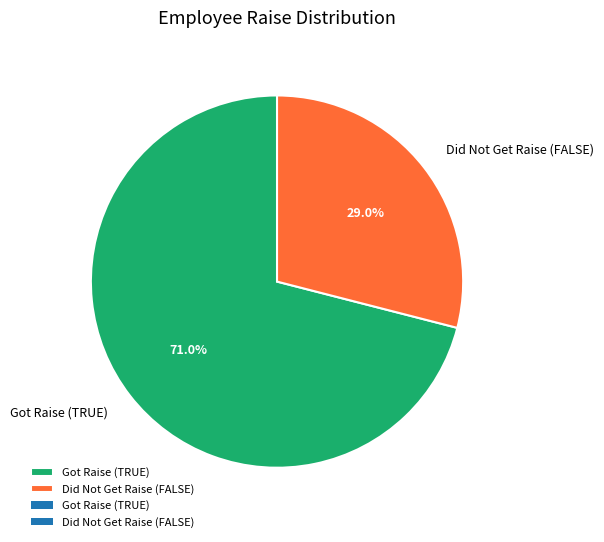

Which slice represents more than half of the pie?

Got Raise (TRUE)